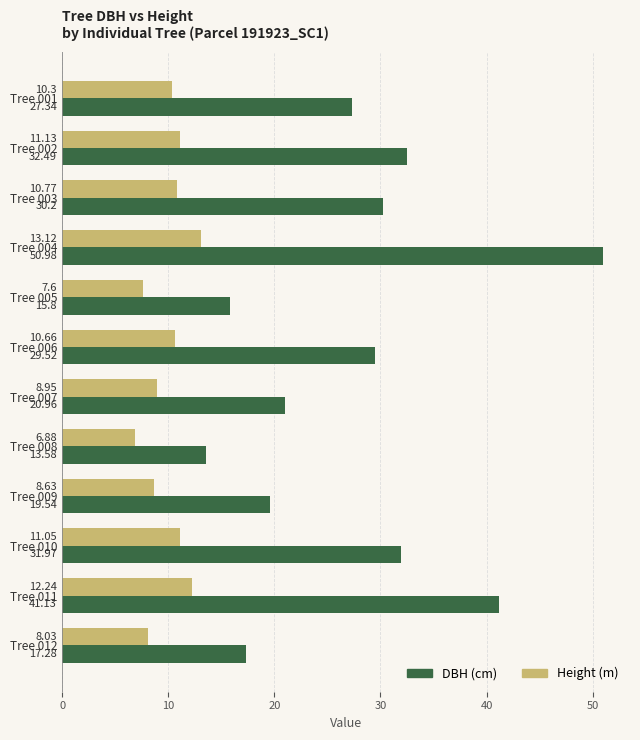

What is the spread (max minus min) of values at Tree 003?

19.4